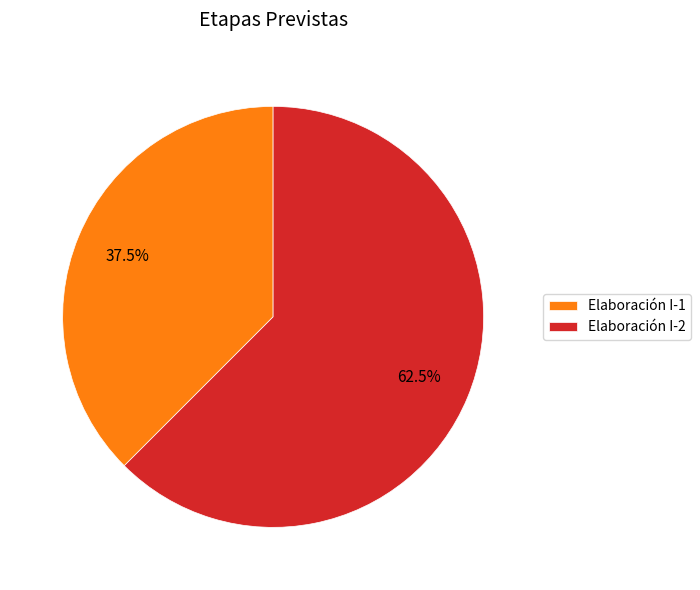

Which slice is the largest?

Elaboración I-2